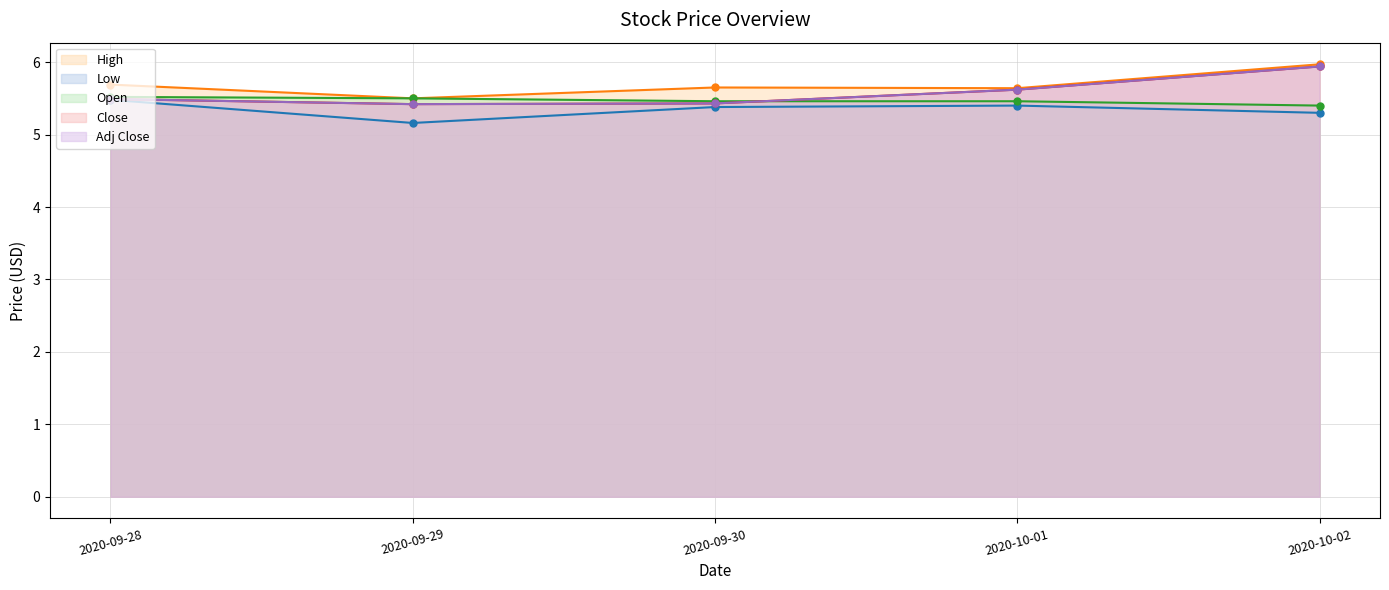

What is the difference between the maximum and minimum values in the Adj Close series?

0.5